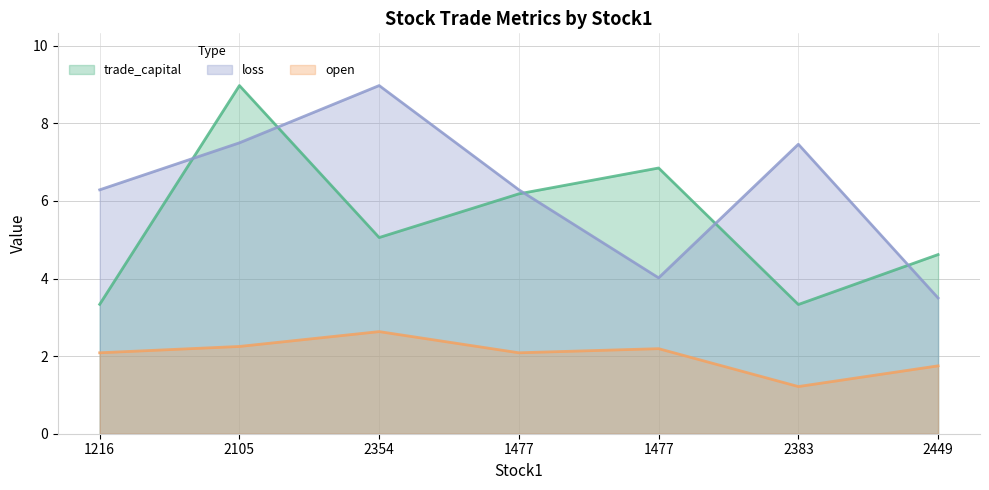

Reading left to right, extract all data points from this chart.

trade_capital: 1216=3.3	2105=9.0	2354=5.1	1477=6.2	1477=6.9	2383=3.3	2449=4.6
open: 1216=2.1	2105=2.2	2354=2.6	1477=2.1	1477=2.2	2383=1.2	2449=1.7
loss: 1216=6.3	2105=7.5	2354=9.0	1477=6.3	1477=4.0	2383=7.5	2449=3.5